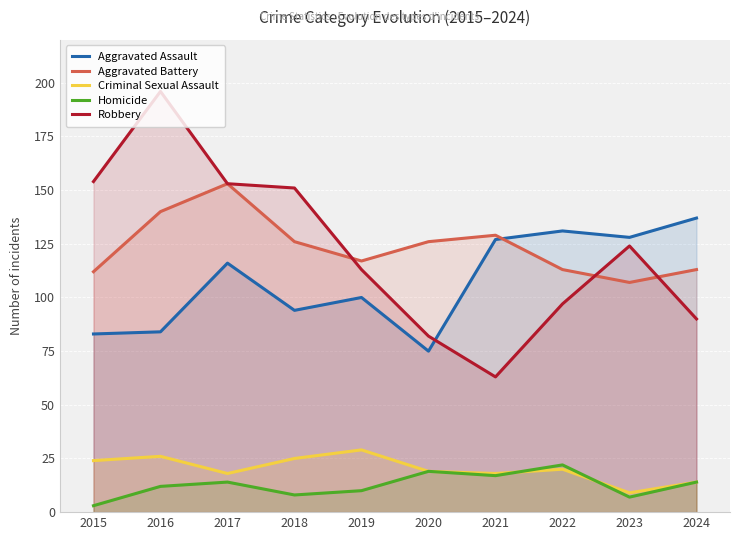

At which category is the sum across all series the highest?

2016